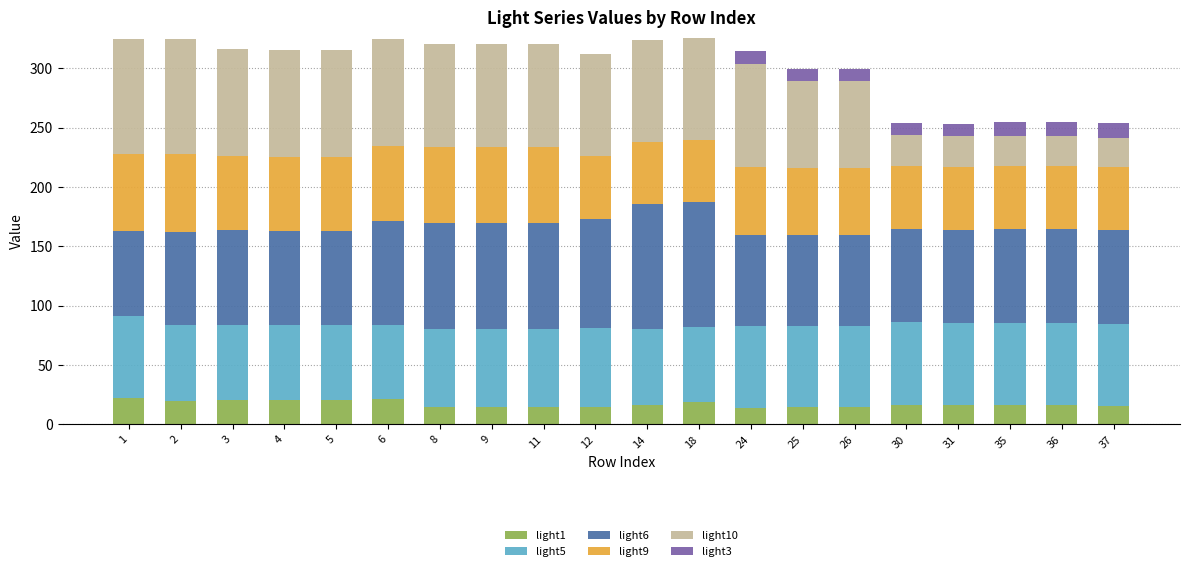

The value of light1 at 4 is 20.1. True or false?

True